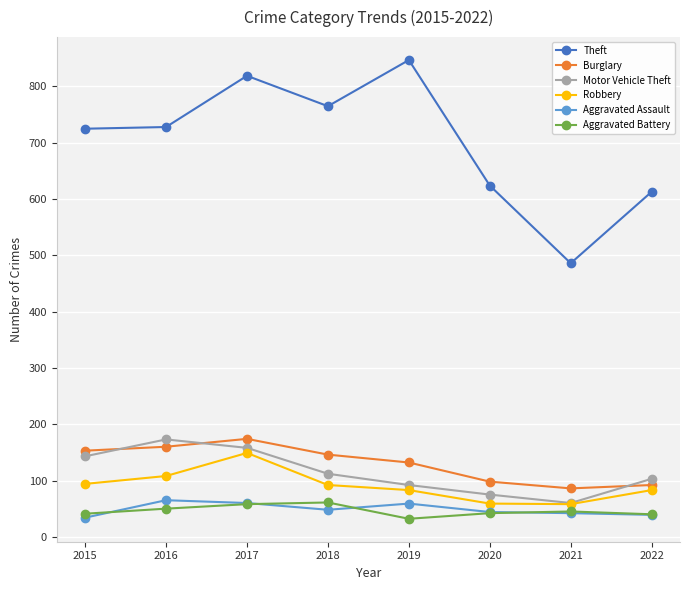

At which category does the chart reach its peak across all series?

2019